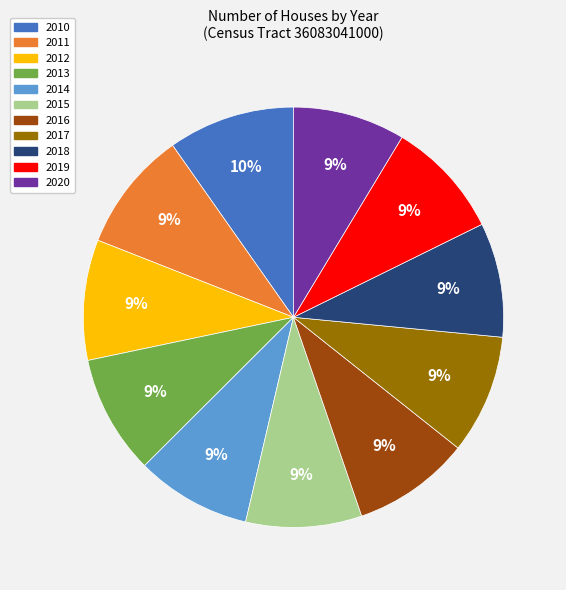

True or false: 2018 accounts for 9% of the total.

True